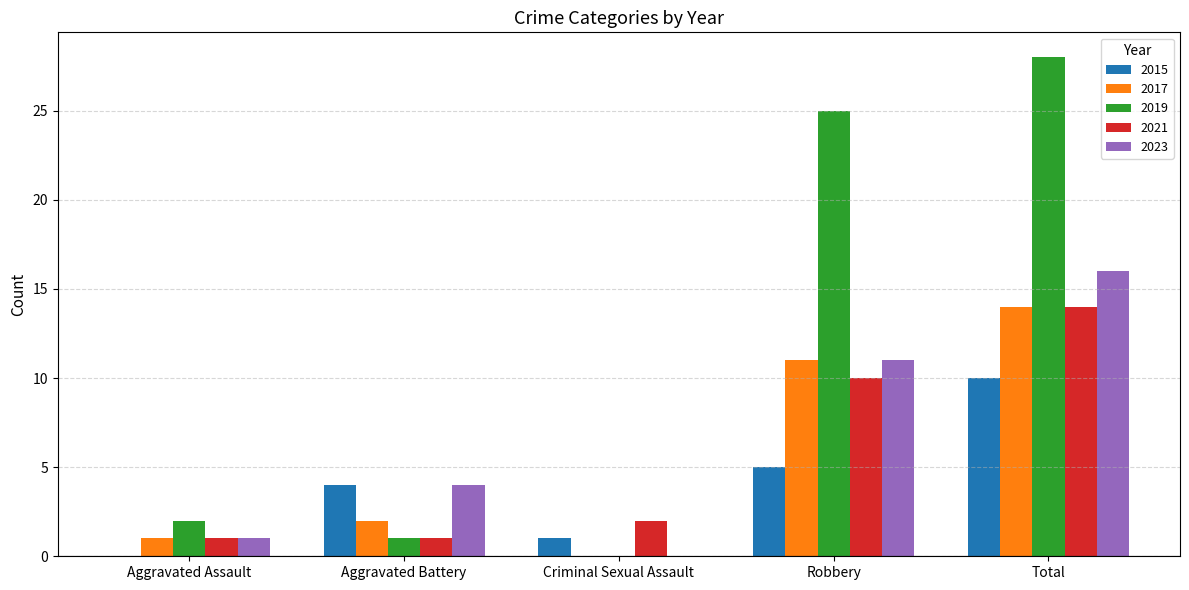

What is the approximate value of 2021 at Robbery?

10